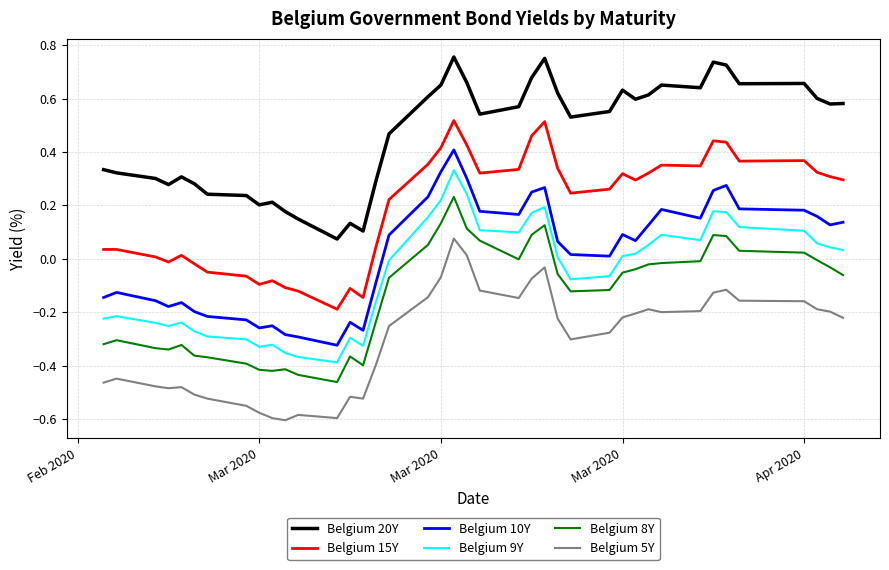

True or false: Belgium 8Y and Belgium 10Y cross at least once.

False